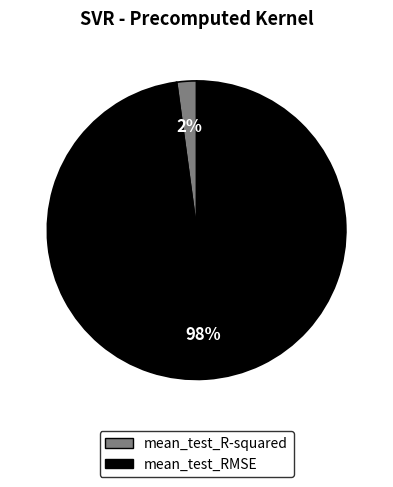

Between mean_test_RMSE and mean_test_R-squared, which is larger?

mean_test_RMSE